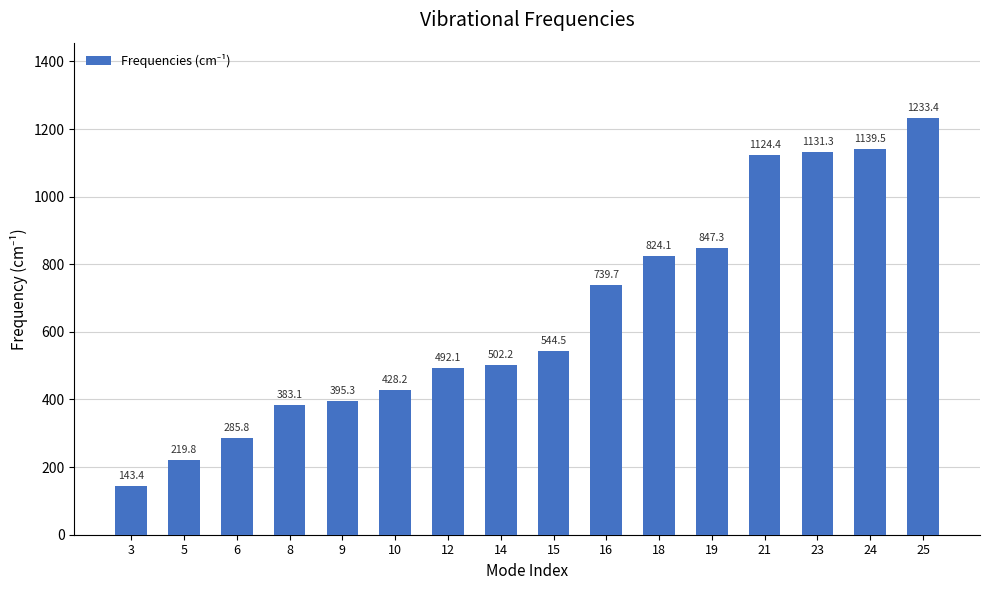

How many distinct data groups are displayed?

1